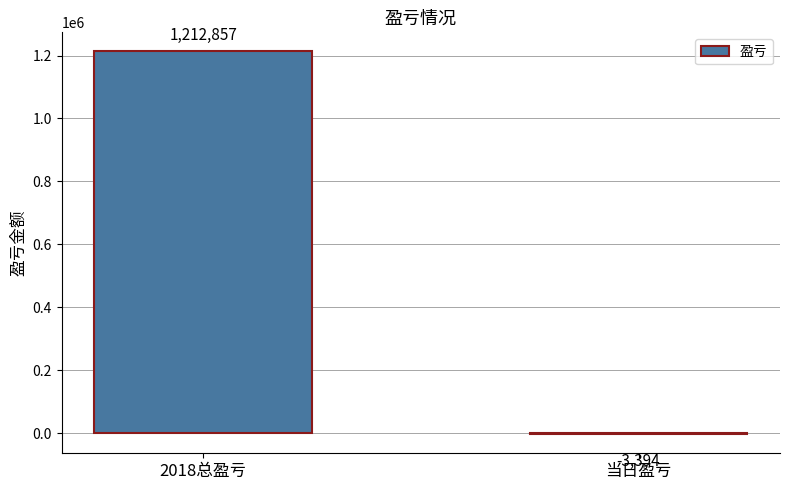

Are the bars horizontal?

No